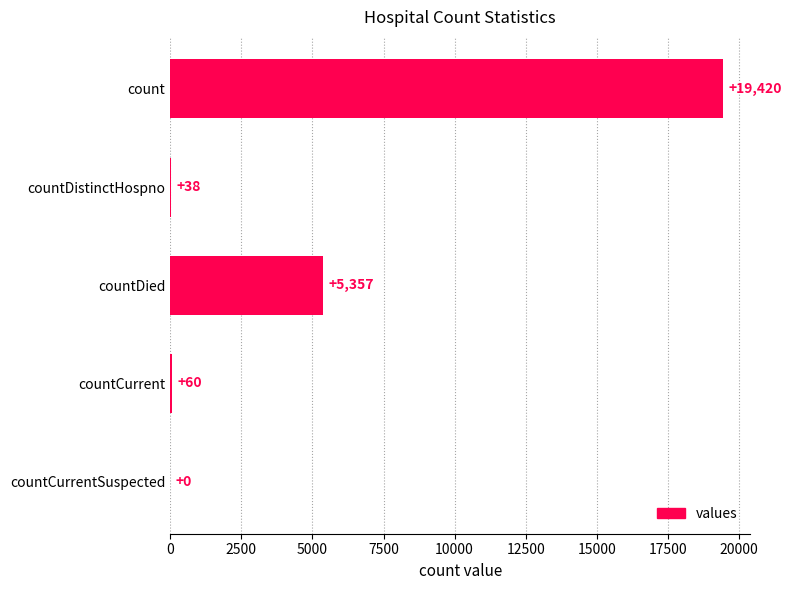

What is the sum of all values?

24875